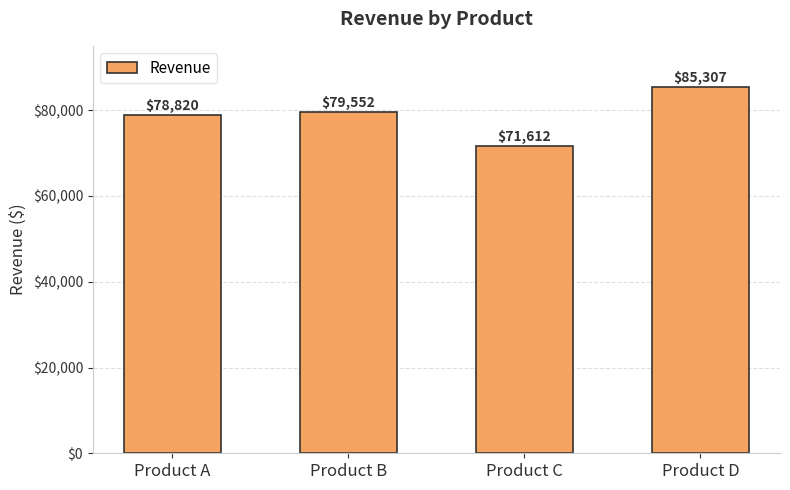

How many categories are shown in the chart?

4